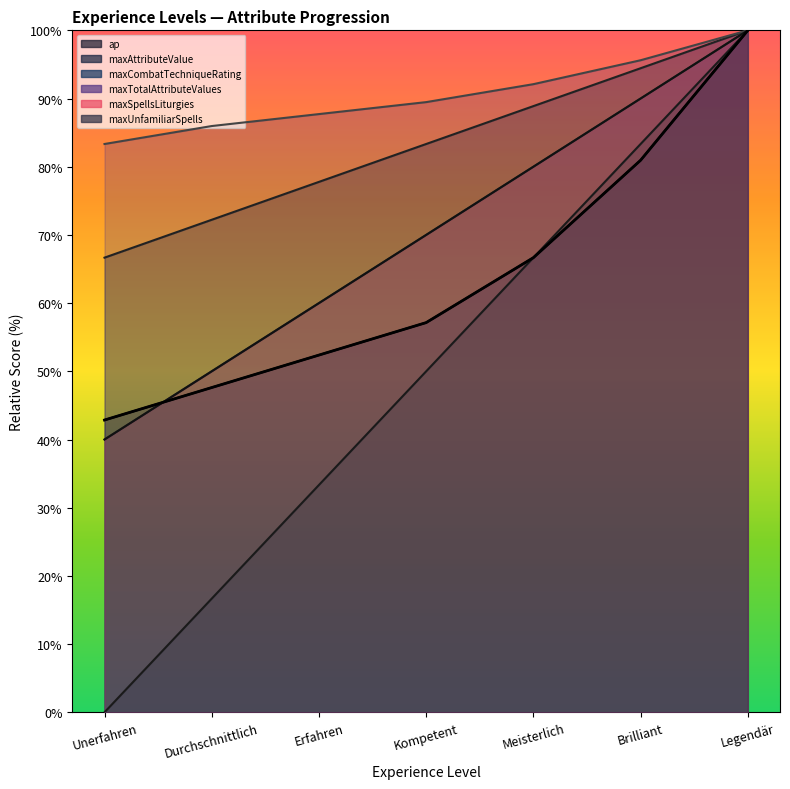

True or false: ap and maxAttributeValue intersect in this chart.

False